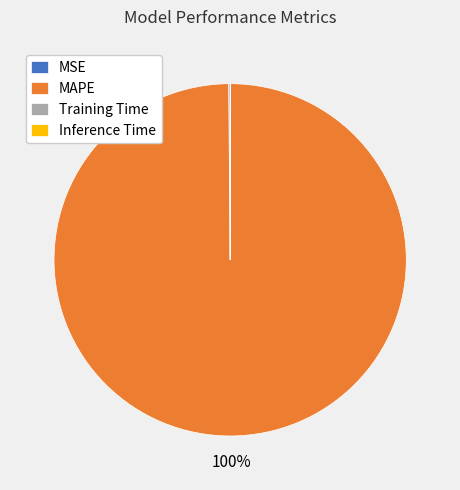

To the nearest percent, what is the average slice percentage?

25%